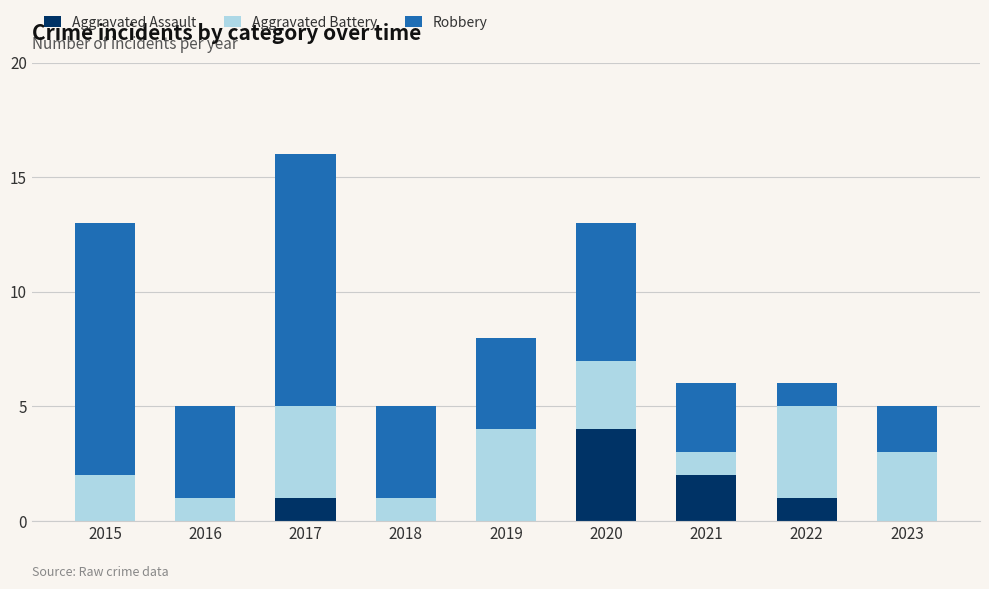

At which category is the sum across all series the highest?

2017